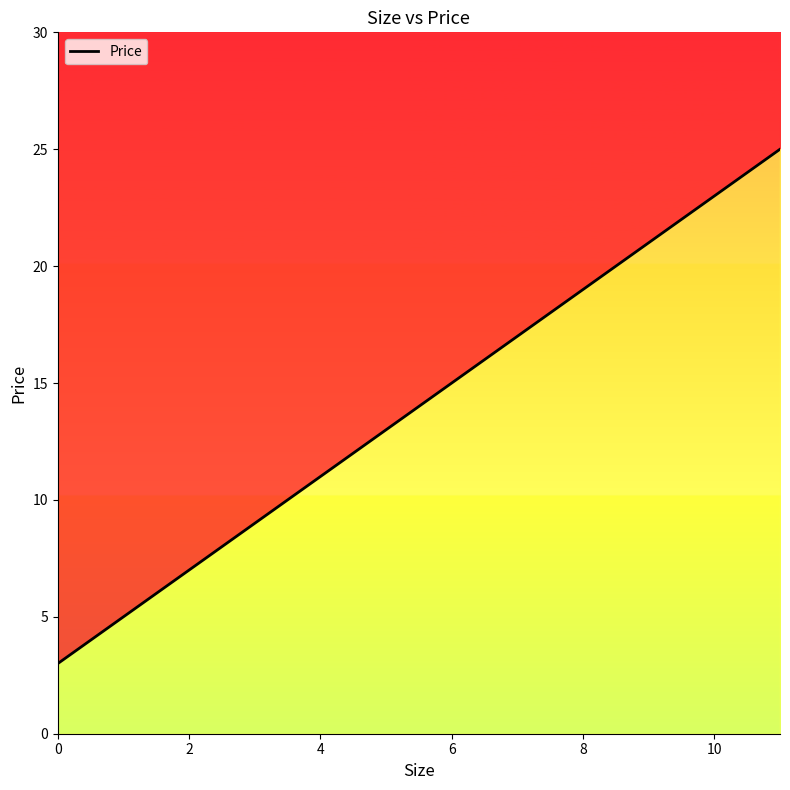

Is this an area chart (filled region under the line)?

No